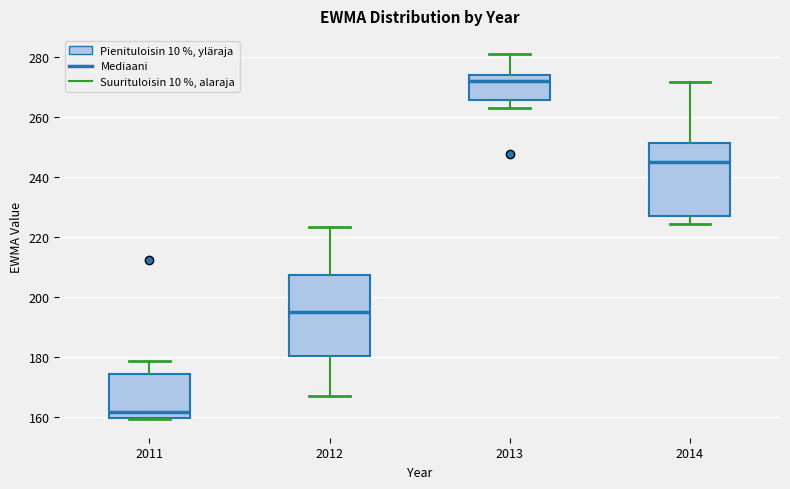

Which box has the highest median line?

2013